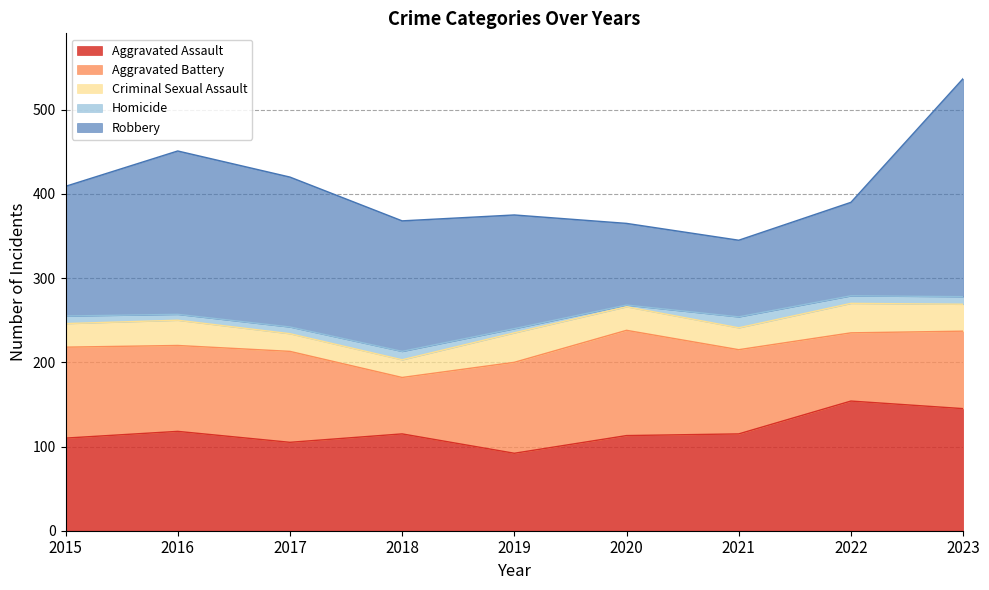

The value of Robbery at 2020 is 97. True or false?

True